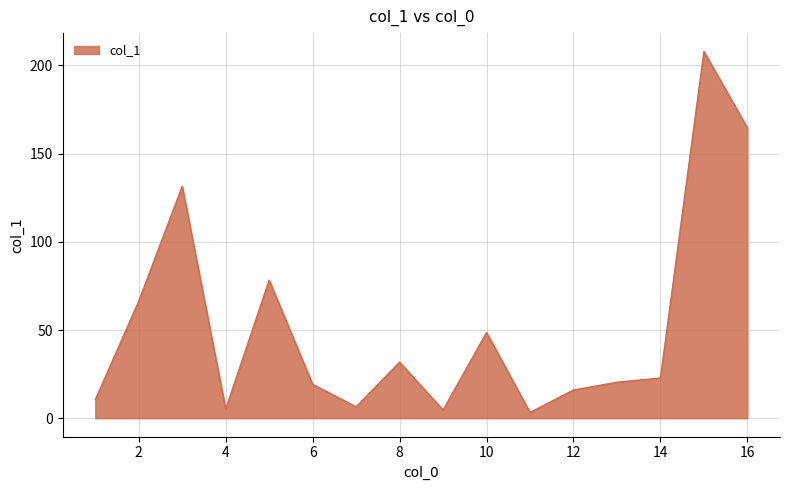

What is the greatest value displayed?

207.9